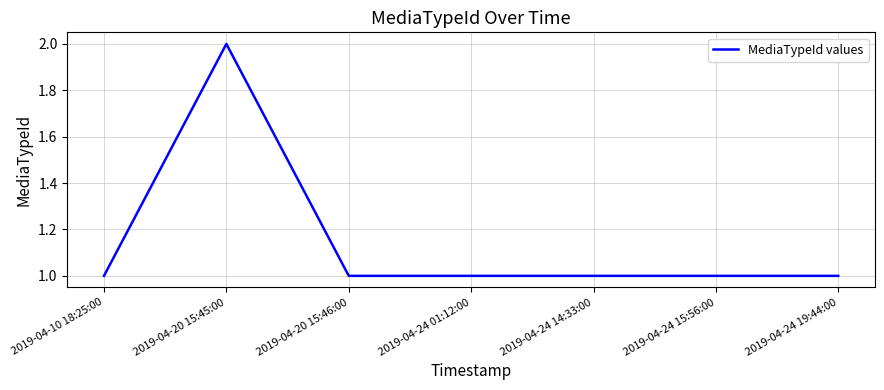

What position from the left is 2019-04-24 15:56:00?

6